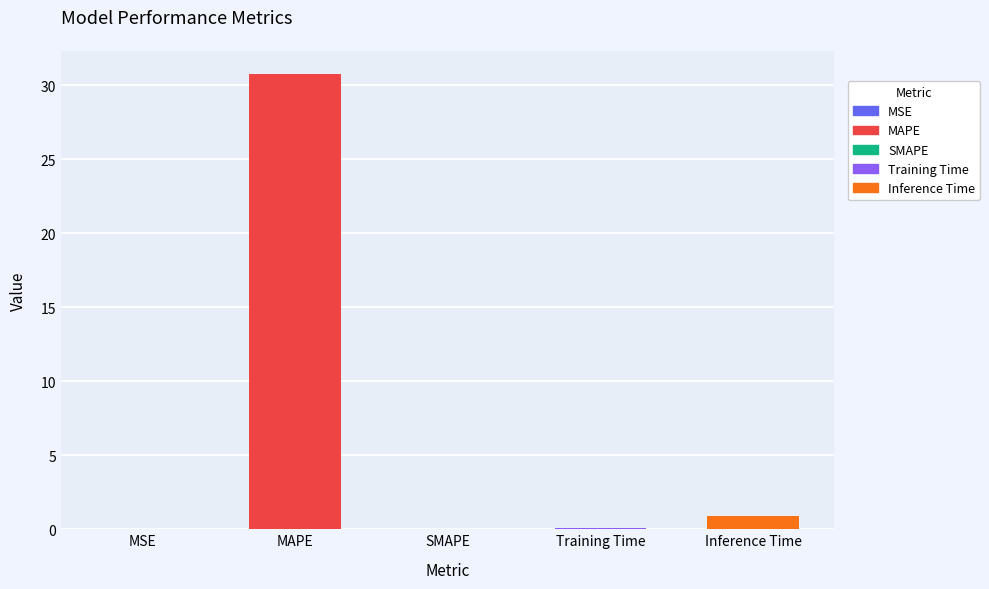

Rank the categories by value from highest to lowest.

MAPE, Inference Time, Training Time, MSE, SMAPE